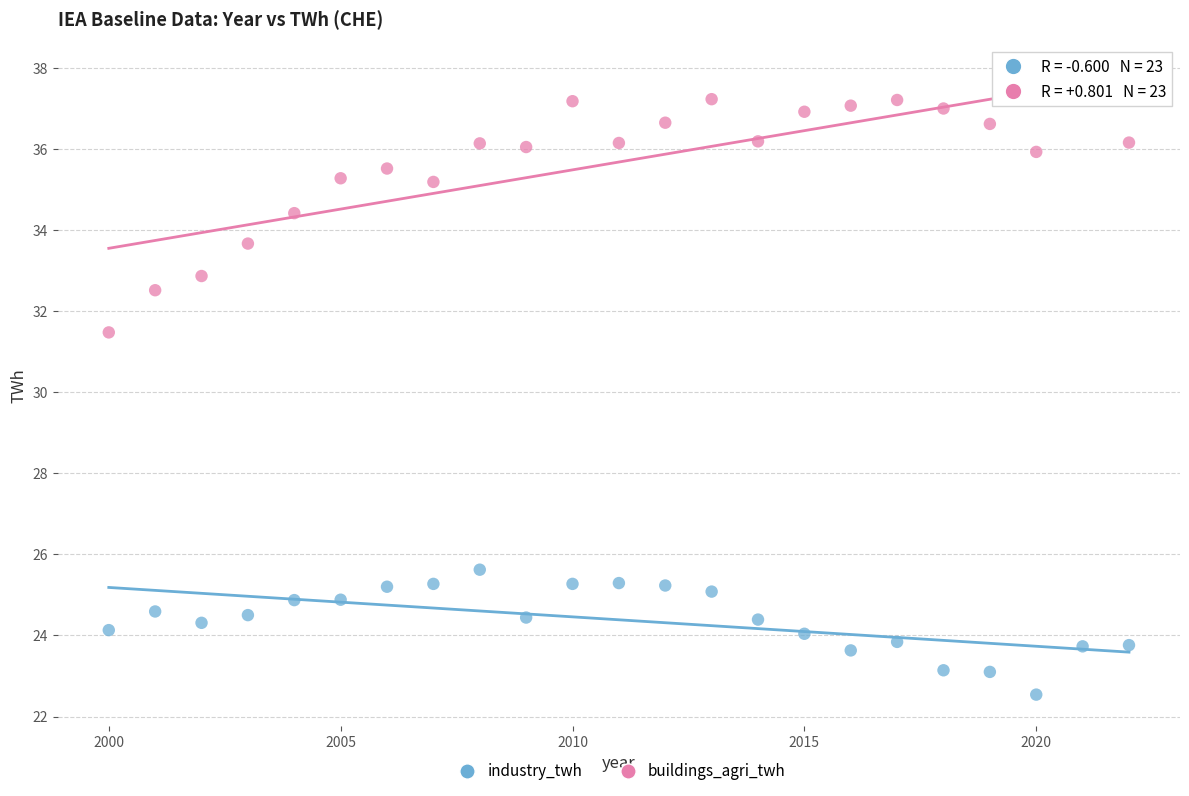

Which series reaches the maximum Y coordinate?

buildings_agri_twh